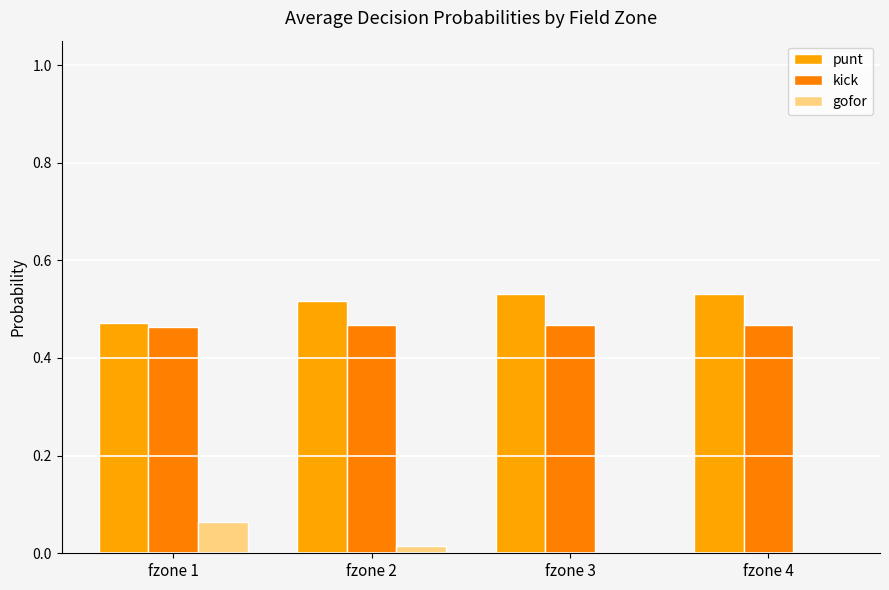

Which series changed the most between fzone 2 and fzone 4?

gofor